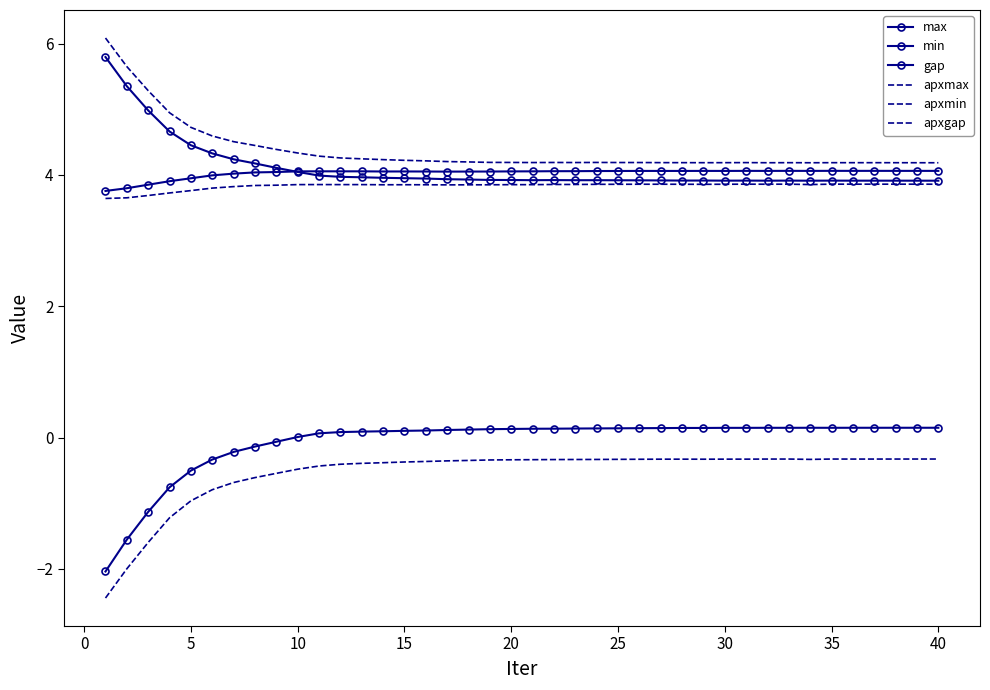

What are all the series names shown in the legend?

max, min, gap, apxmax, apxmin, apxgap